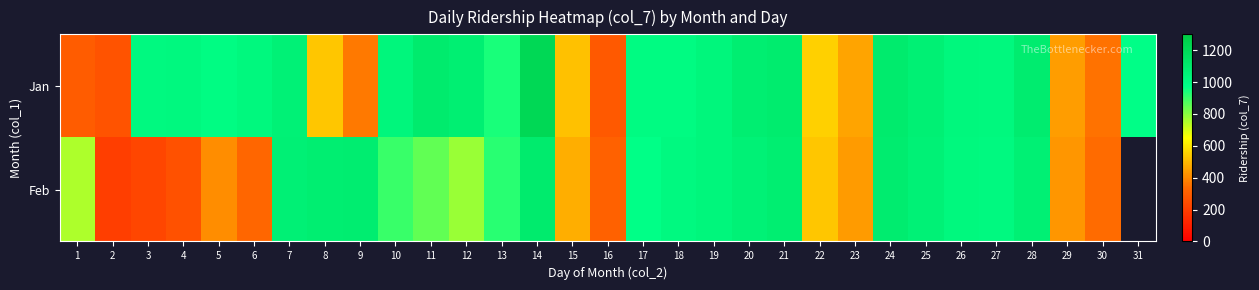

What is the maximum value for Jan?

1217.0